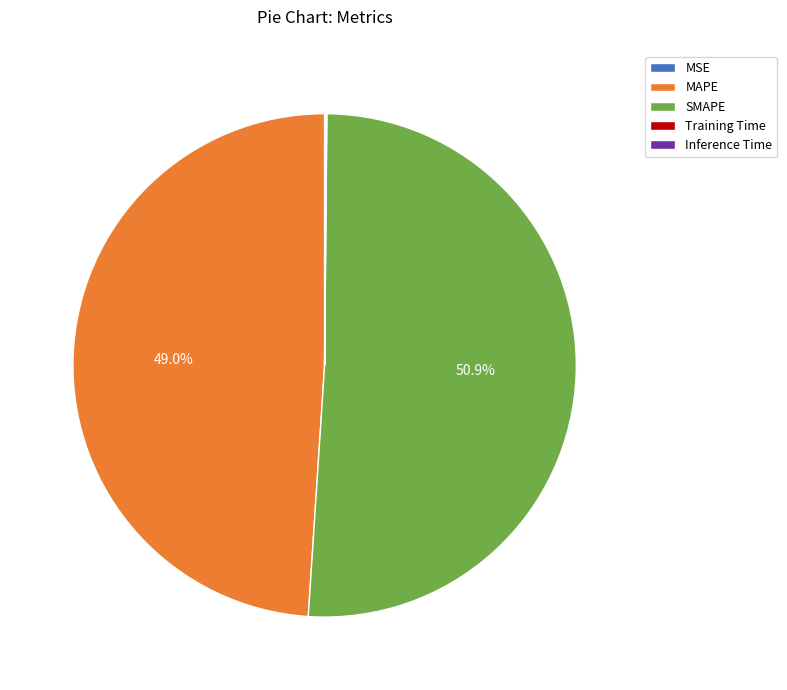

Is there any slice that represents more than half of the pie?

Yes